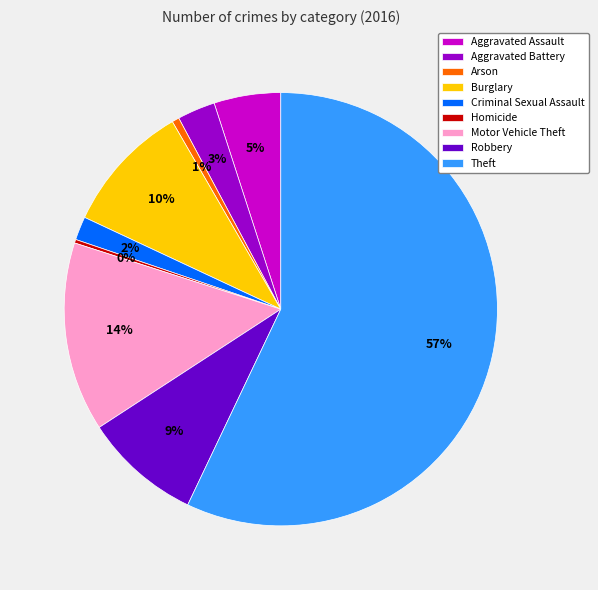

Is there any slice that represents more than half of the pie?

Yes